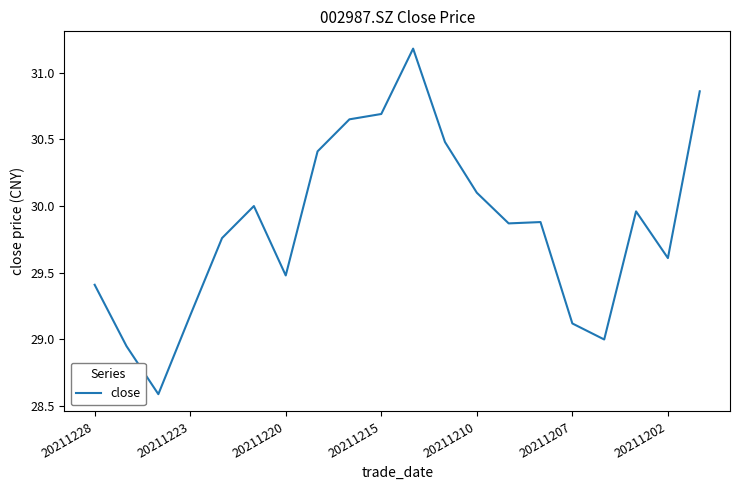

Count the number of categories in the chart.

20